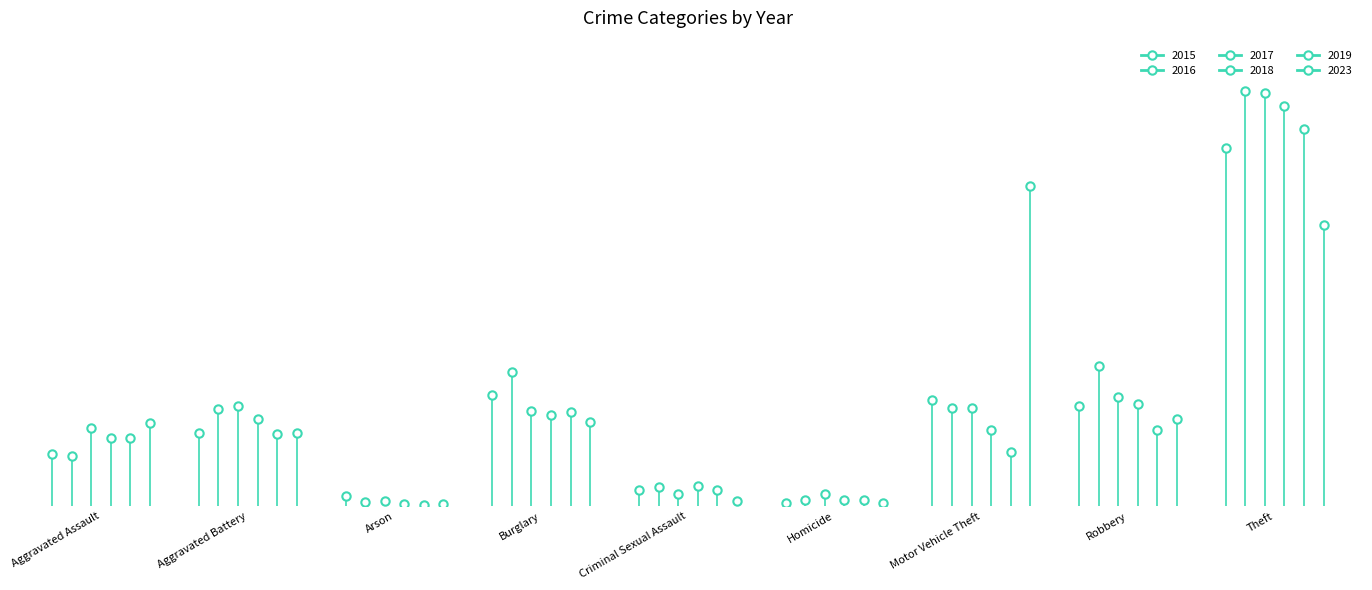

At which label does 2017 reach its minimum?

Arson